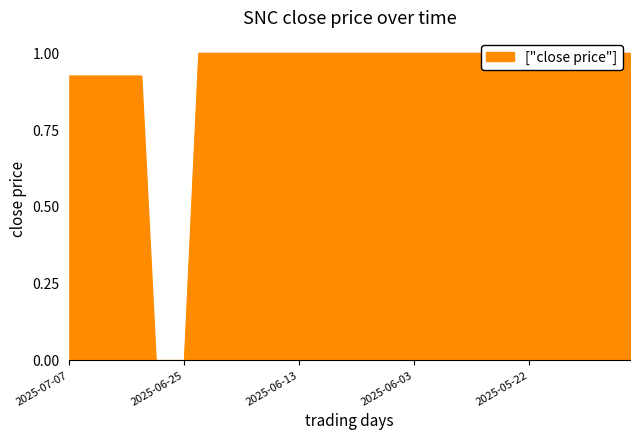

How many series are shown in this chart?

1